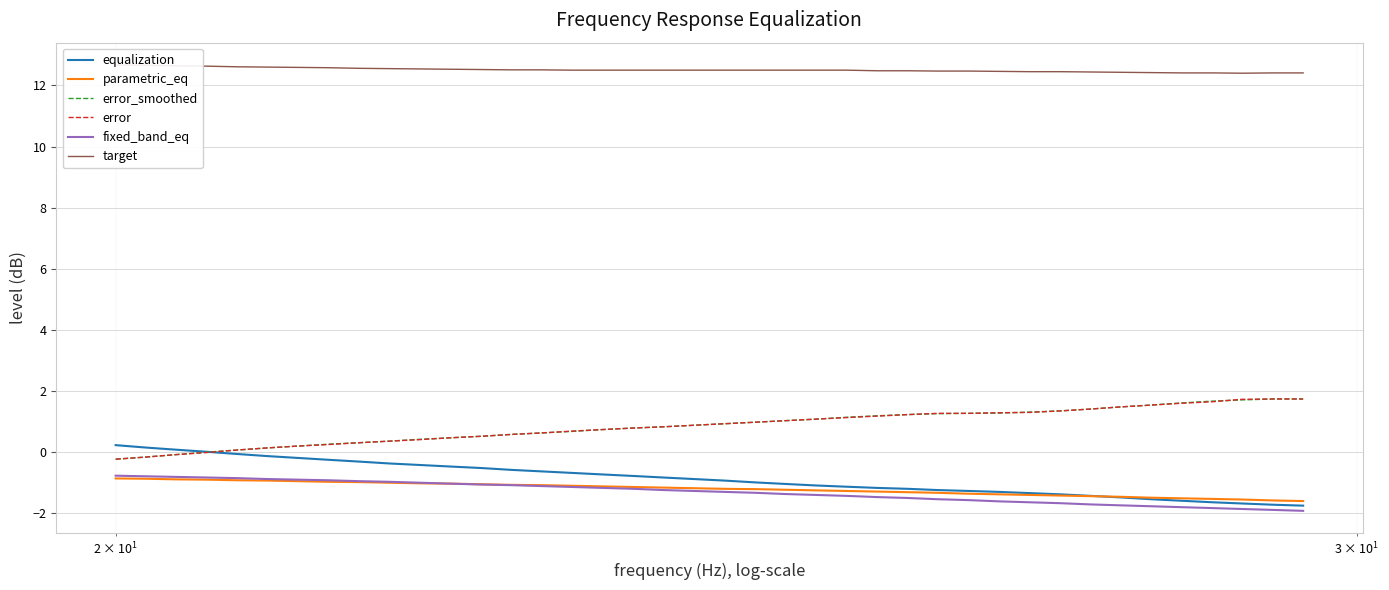

True or false: parametric_eq and error_smoothed intersect in this chart.

False